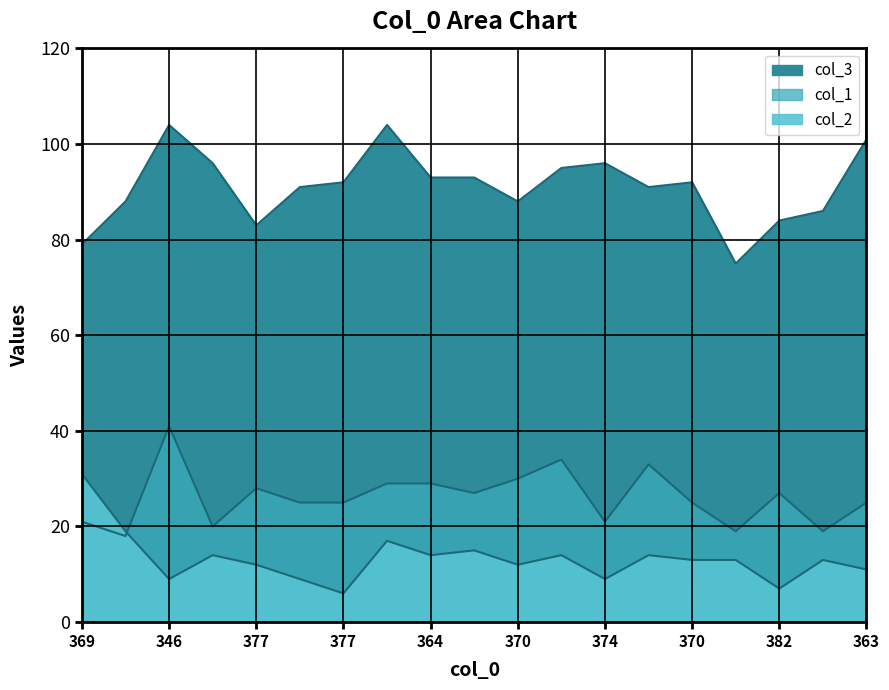

Is it true that col_2 equals 14 at 357?

True